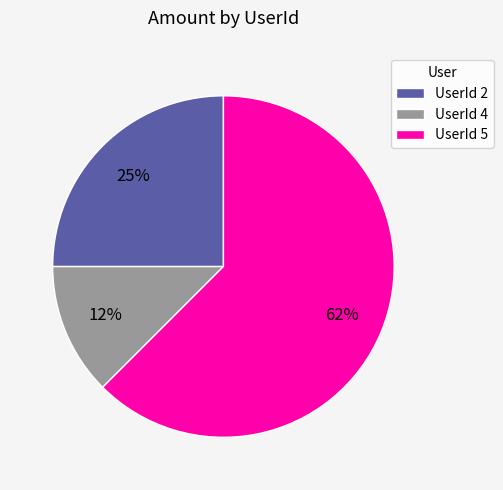

Count the number of slices in the pie.

3